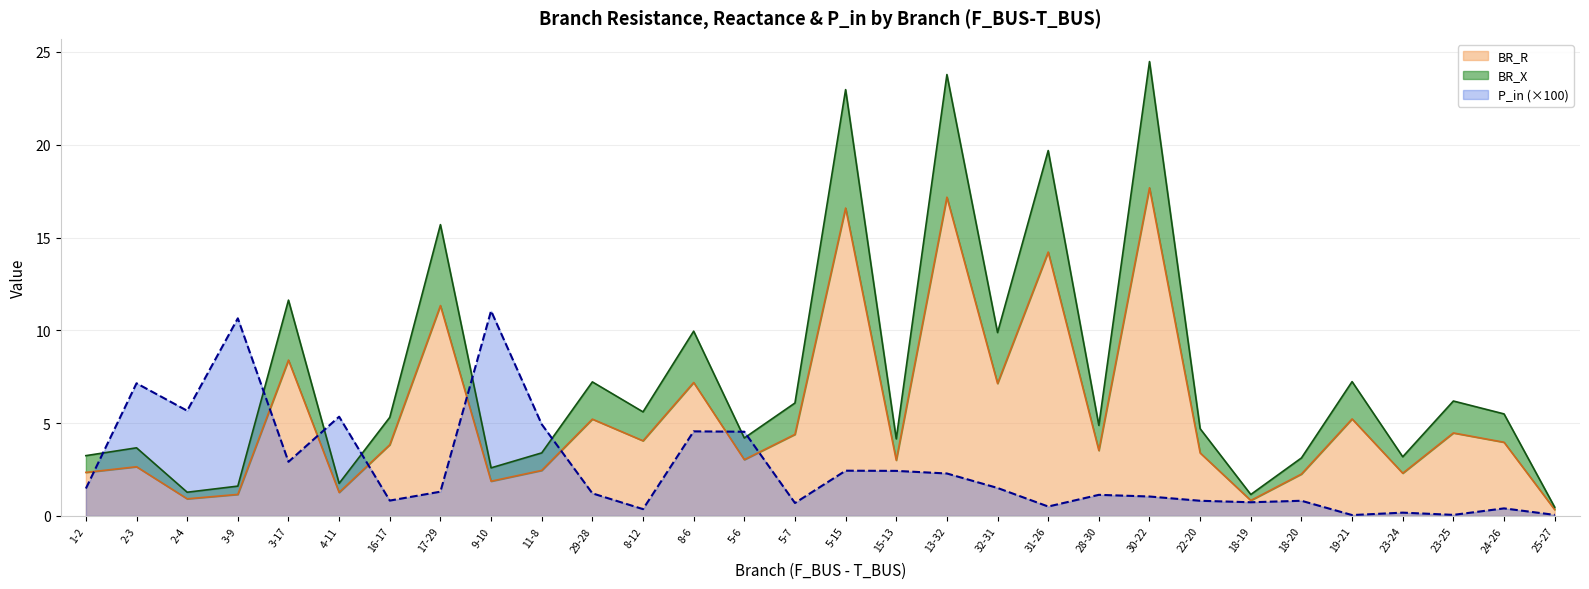

Which series has the largest range (max minus min)?

BR_X